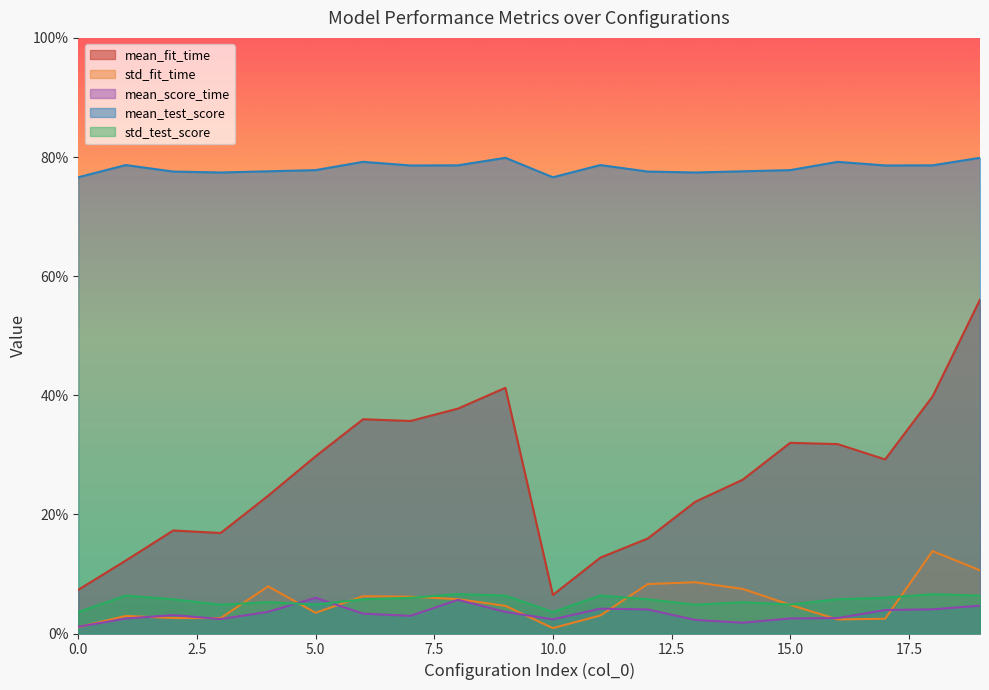

Which series has the largest total across all categories?

mean_test_score